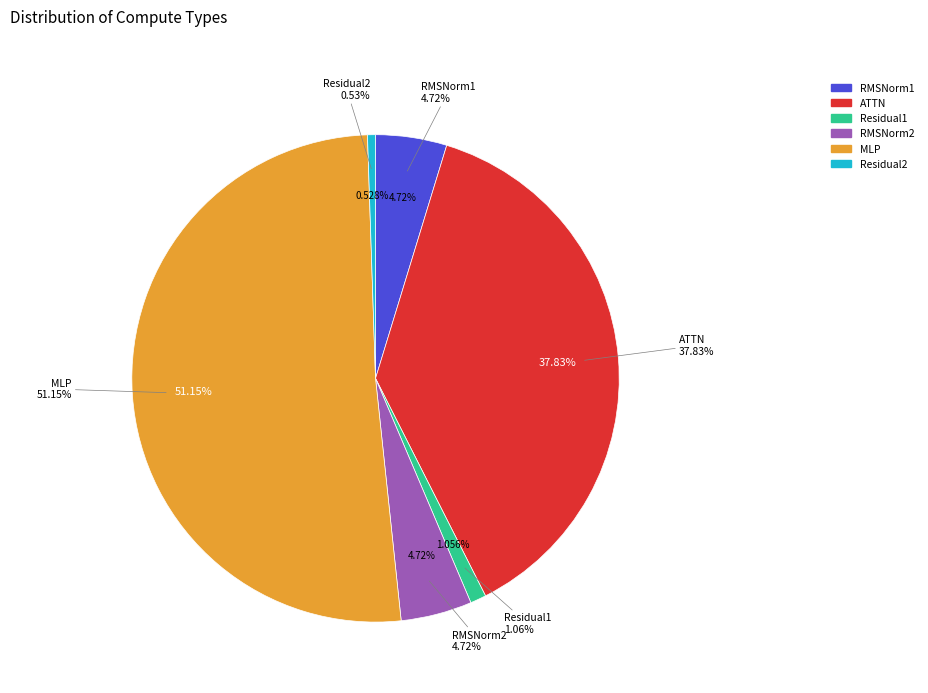

What is the majority slice?

MLP